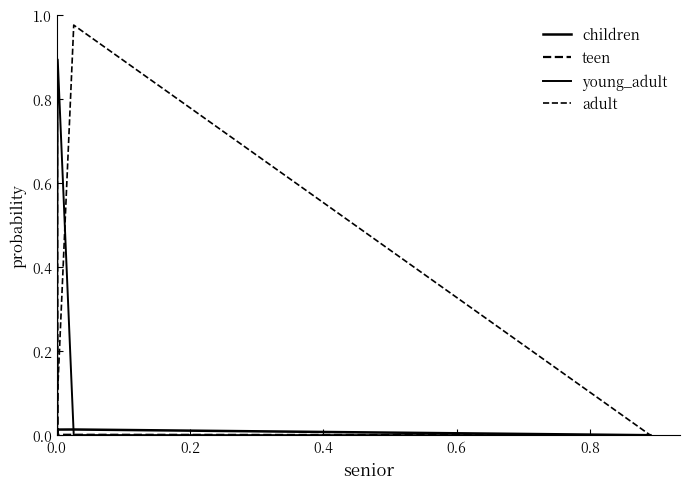

Is this an area chart (filled region under the line)?

No